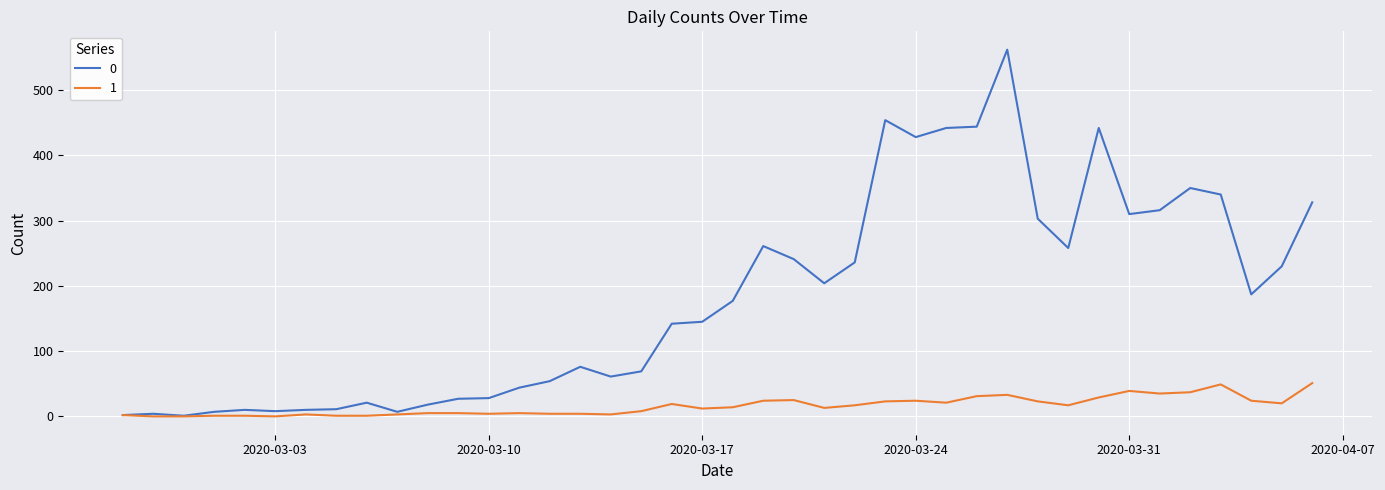

List the series in order of their overall mean, highest first.

0, 1